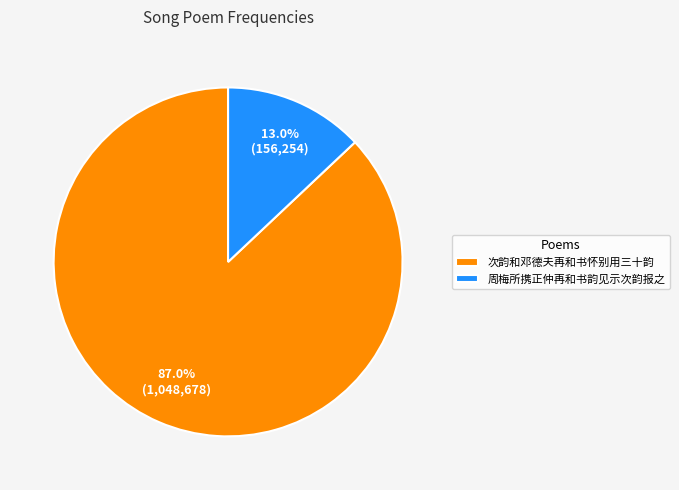

To the nearest percent, what is the difference between the largest and smallest slice percentages?

74%